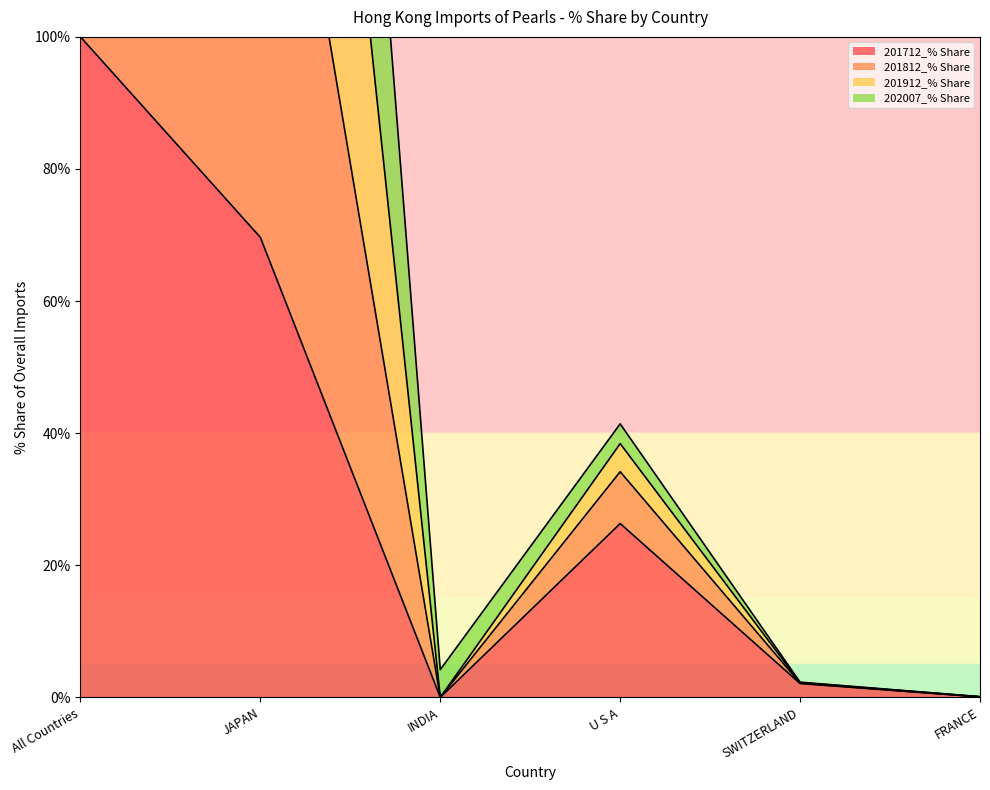

Which category has the highest value across all series?

All Countries